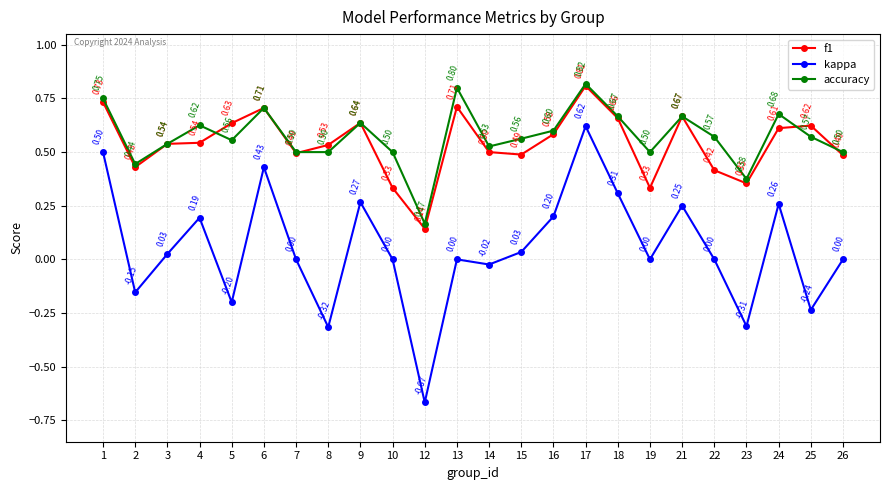

Which series changed the most between 7 and 21?

kappa